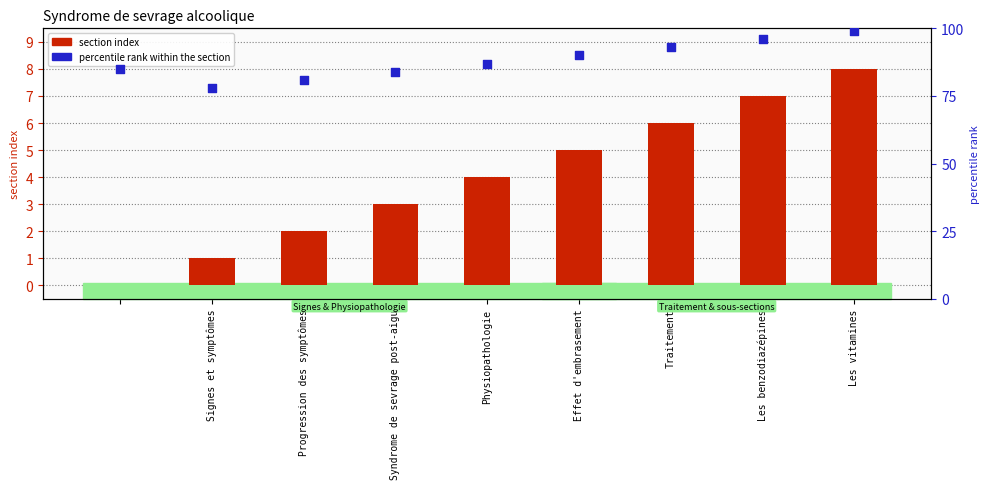

What are all the series names shown in the legend?

section index, percentile rank within the section